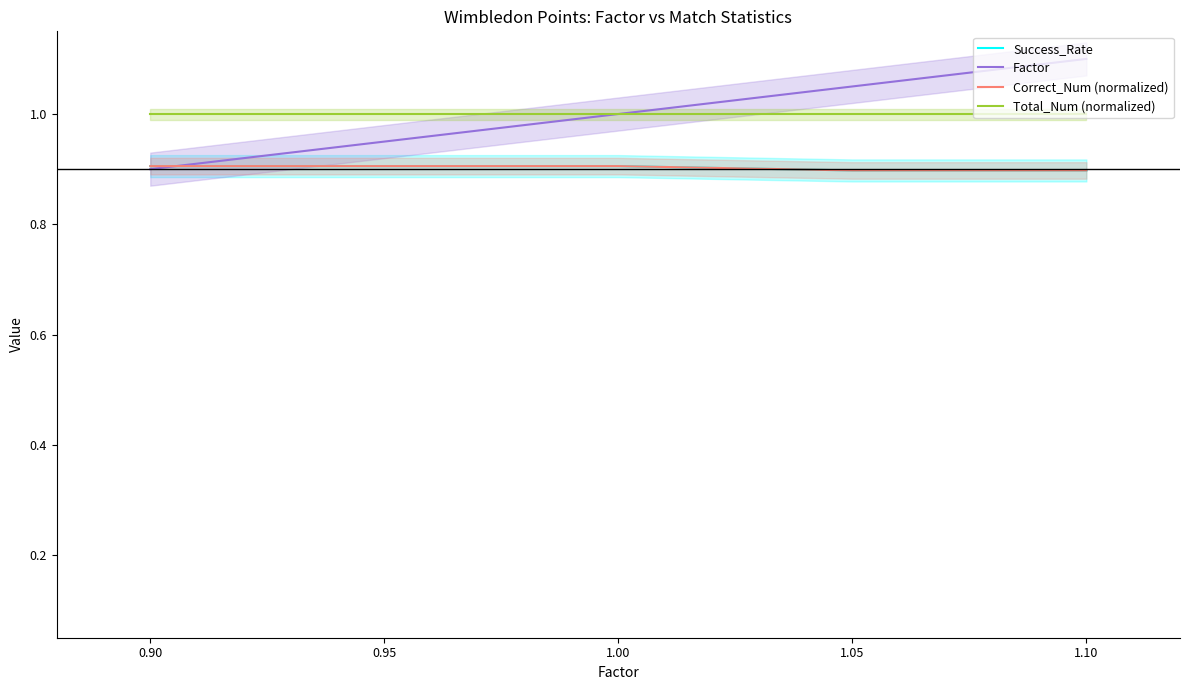

True or false: Factor has more than 2 interior local peaks.

False